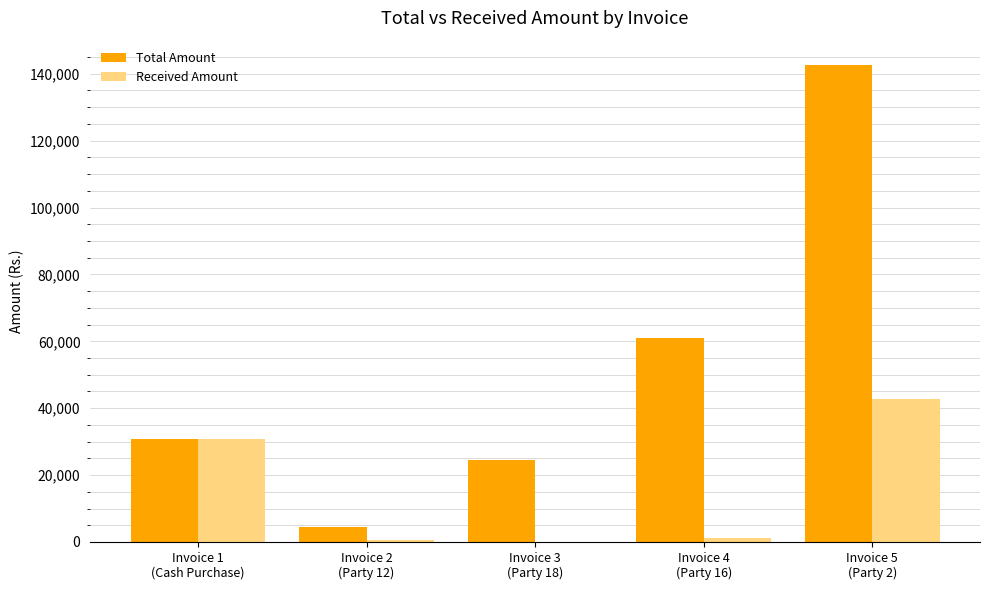

Which series has the largest total across all categories?

Total Amount